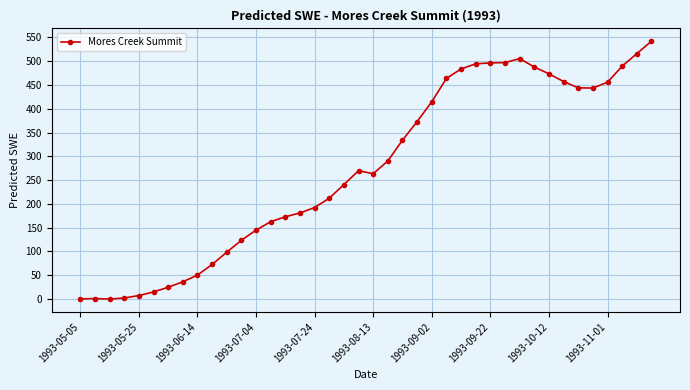

What is the difference between the second highest and second lowest values?

515.7